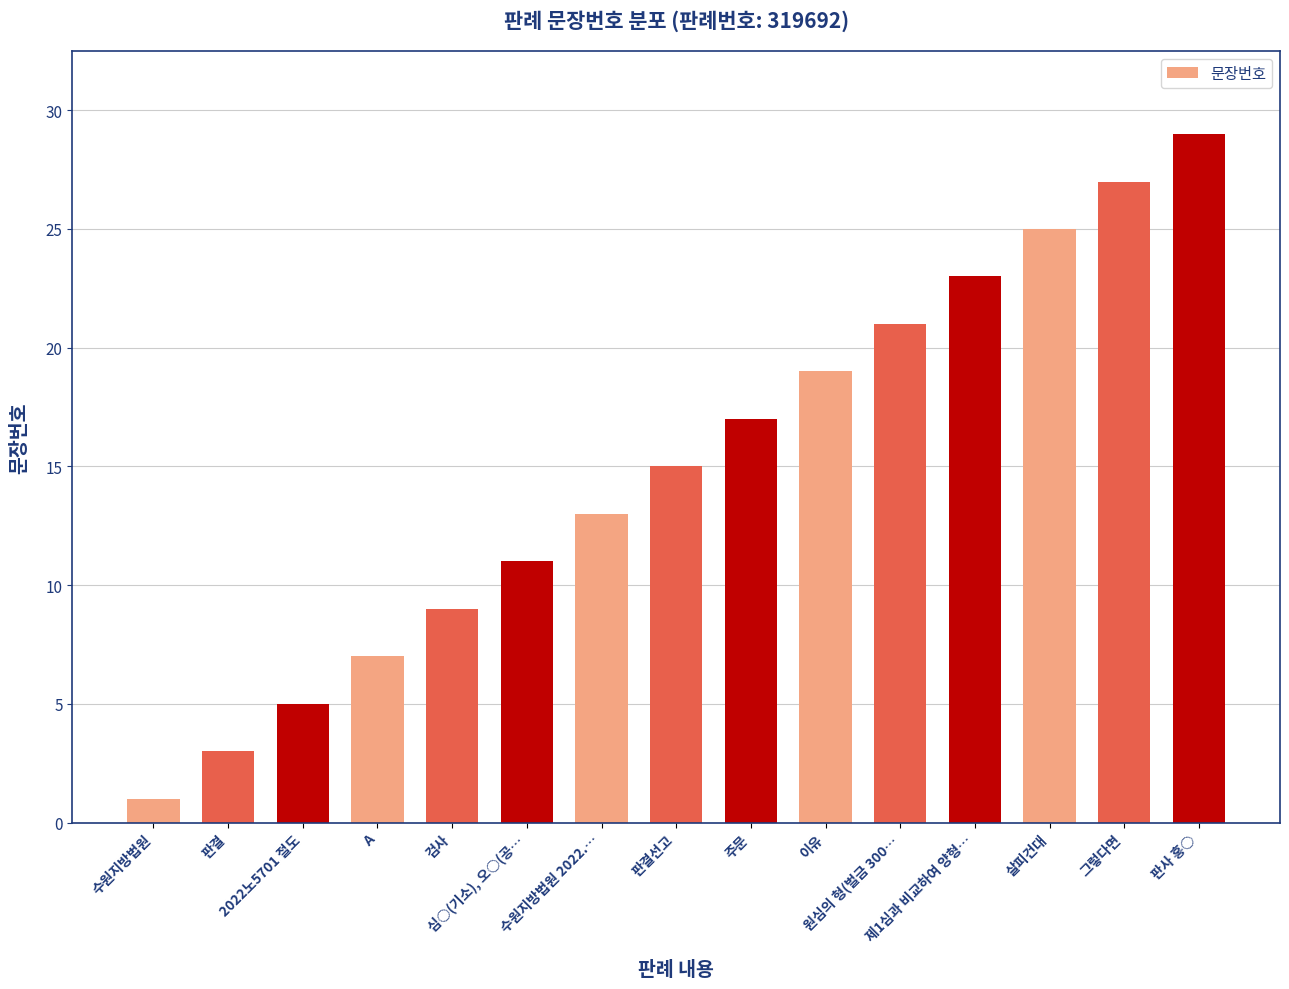

What is the sum of all values?

225